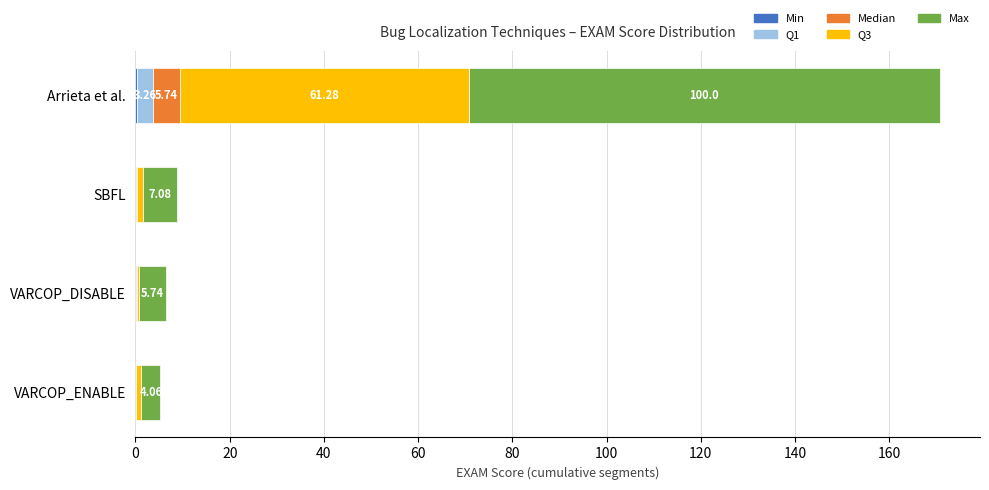

At which category is the sum across all series the highest?

Arrieta et al.